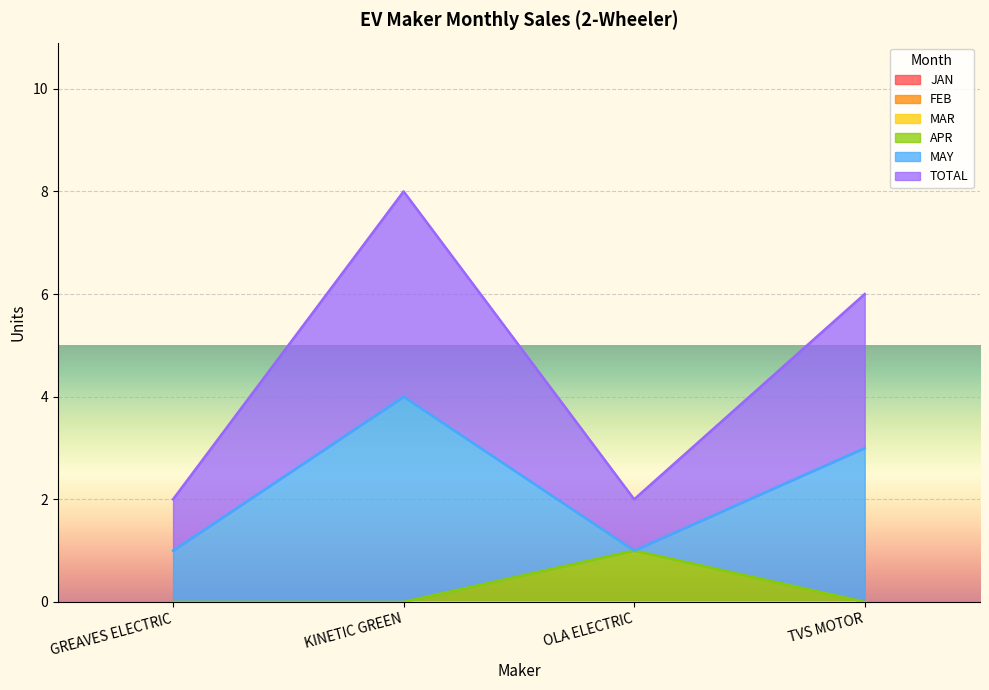

Reading left to right, list all the values displayed in this chart.

JAN: 0	0	0	0
FEB: 0	0	0	0
MAR: 0	0	0	0
APR: 0	0	1	0
MAY: 1	4	0	3
TOTAL: 1	4	1	3